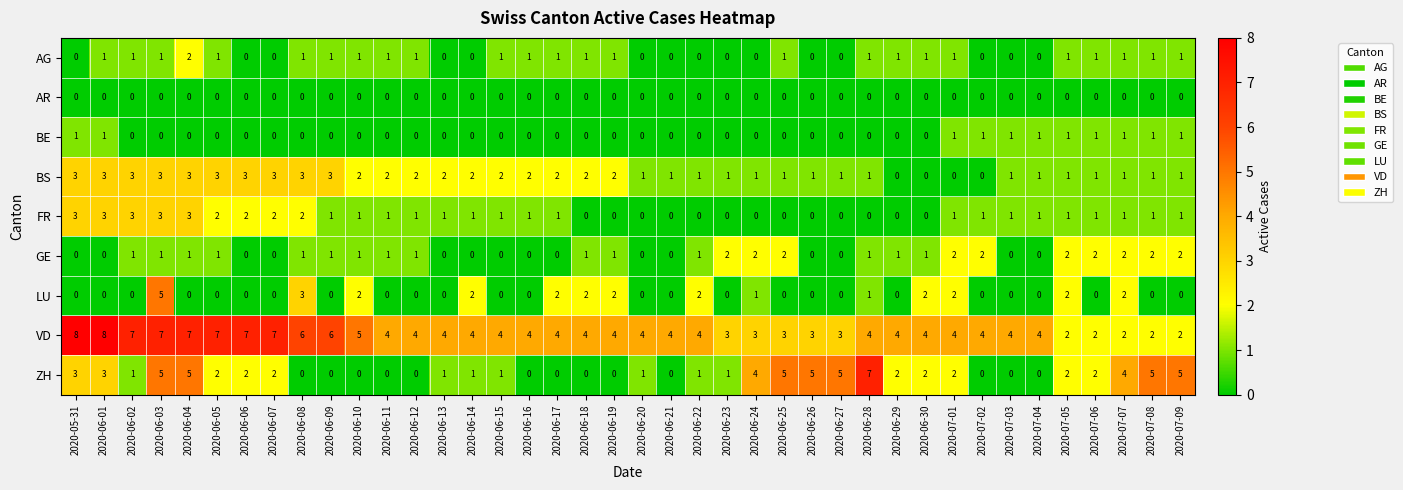

What is the total value across all series at 2020-06-19?

10